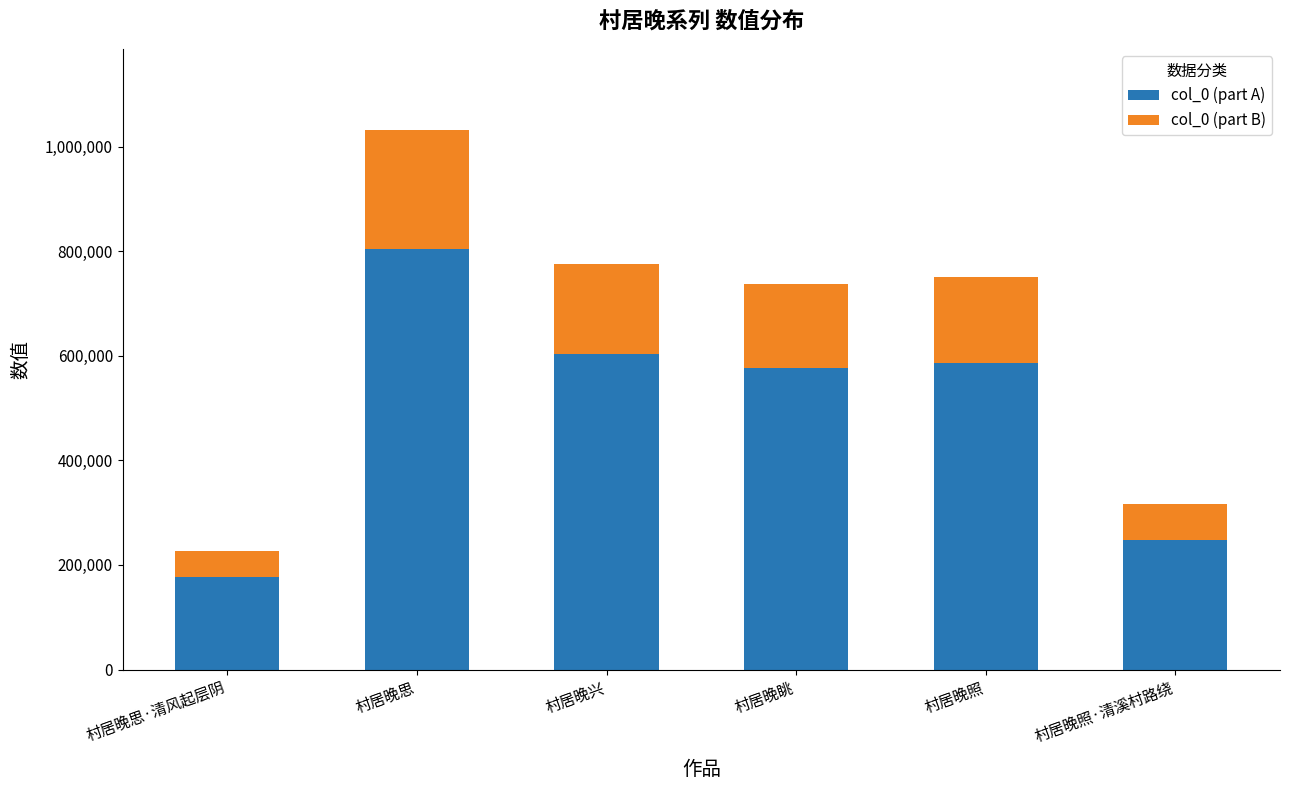

Are the bars horizontal?

No